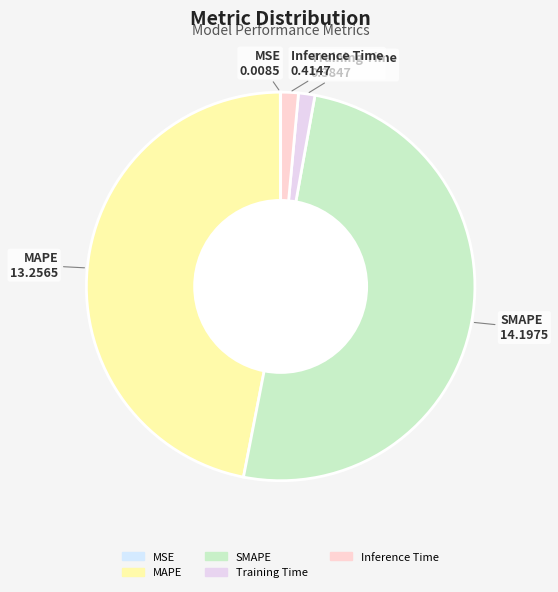

Is the sum of Inference Time and Training Time greater than half?

No